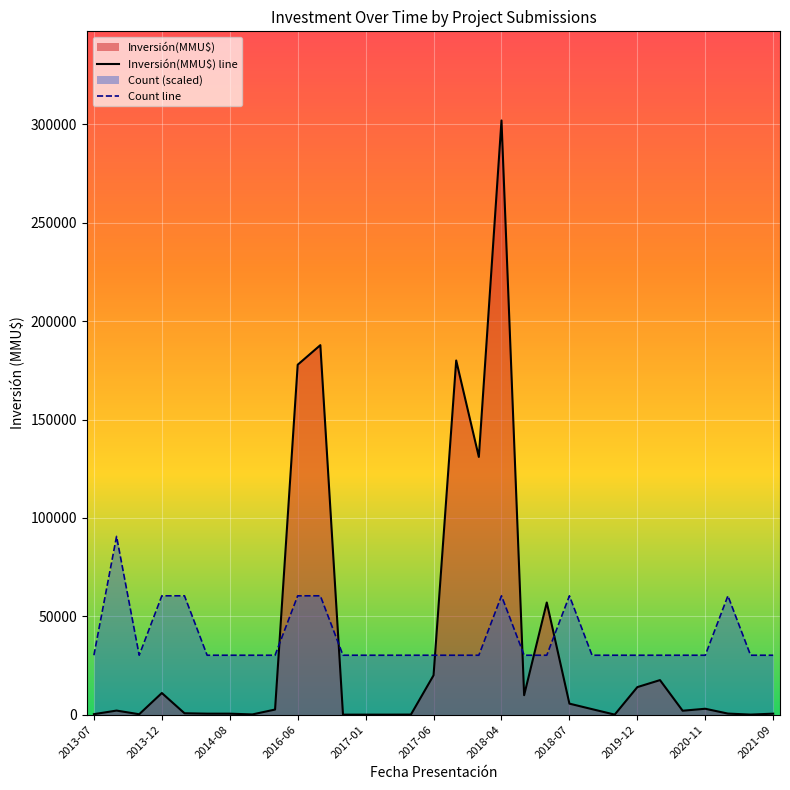

Count the number of categories in the chart.

31